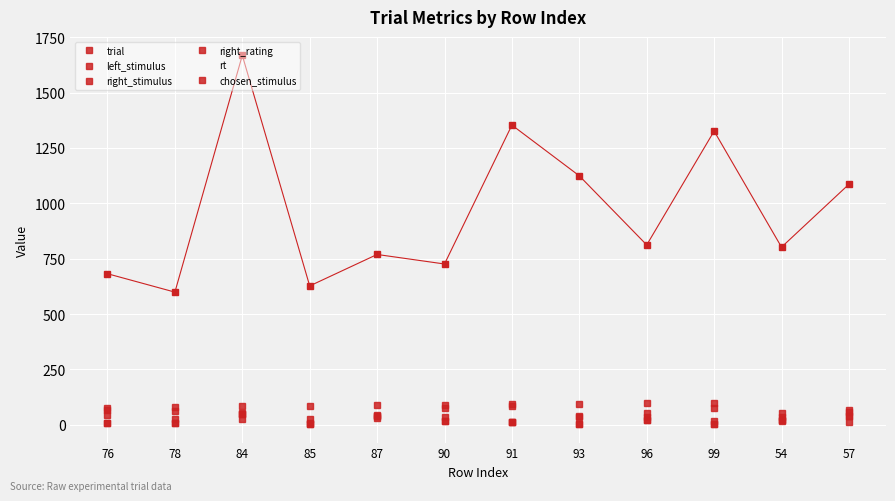

Does the chart have visible grid lines?

Yes